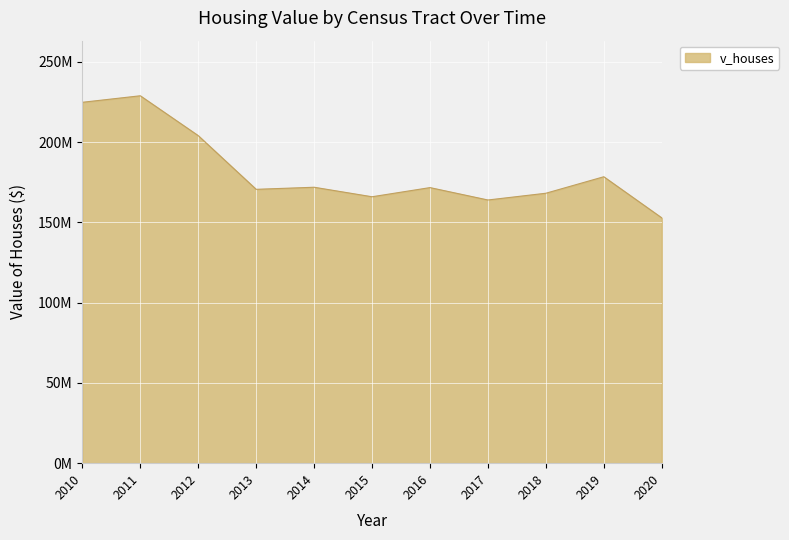

Does the chart have visible grid lines?

Yes